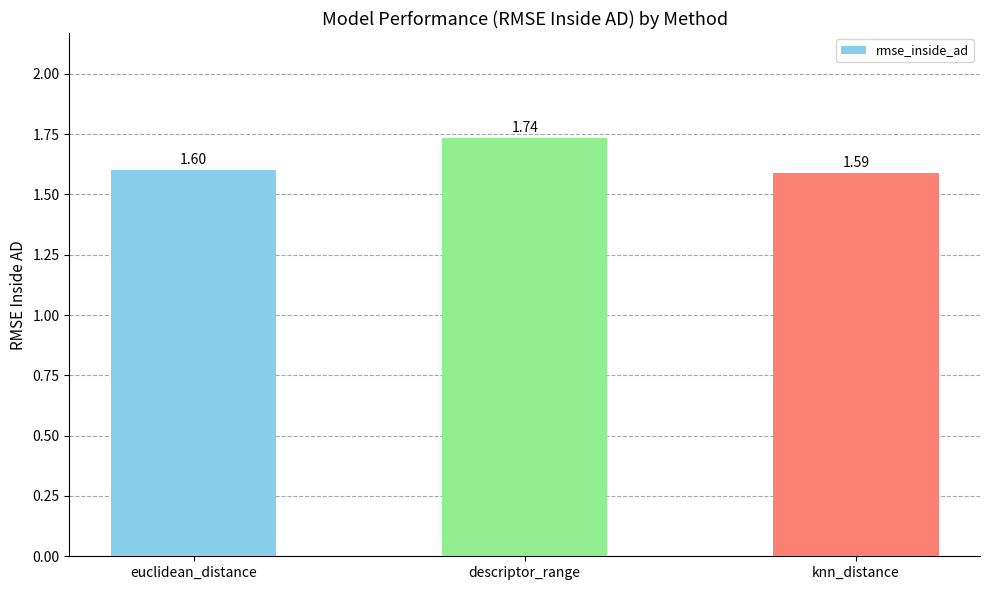

Rank the categories by value from highest to lowest.

descriptor_range, euclidean_distance, knn_distance